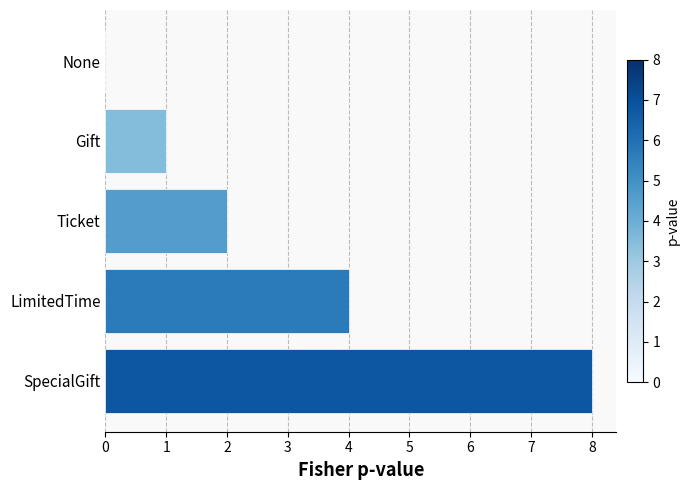

The value at Gift is 0. True or false?

False